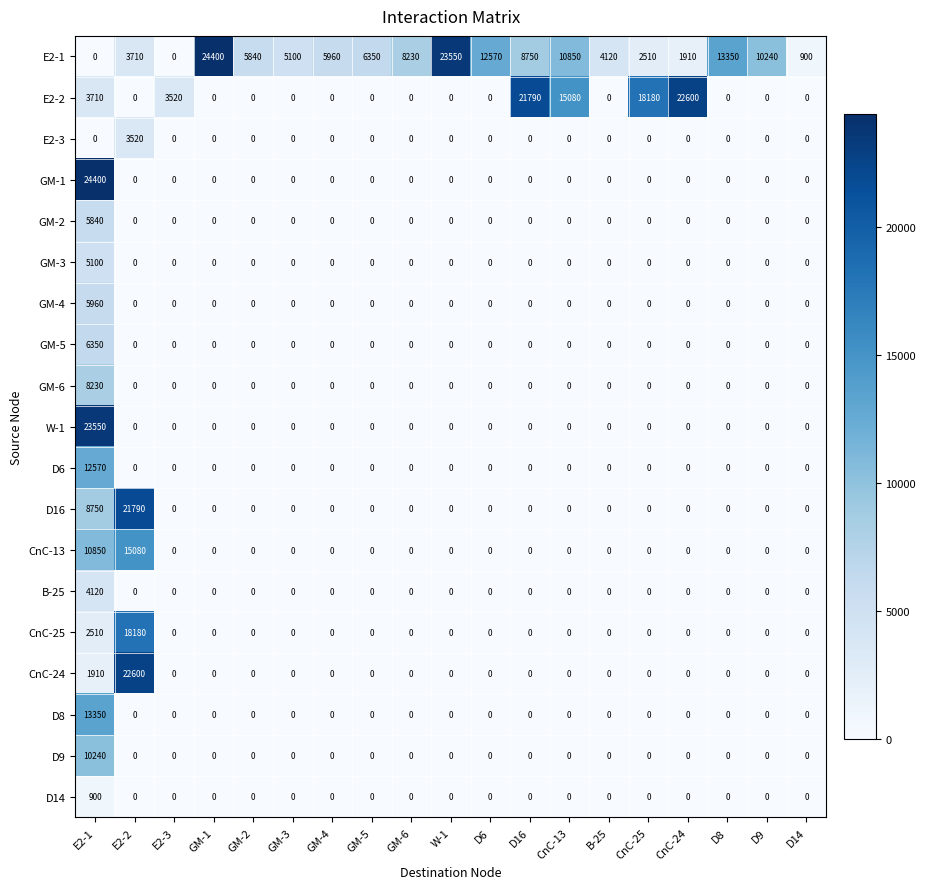

How many categories are shown in the chart?

19